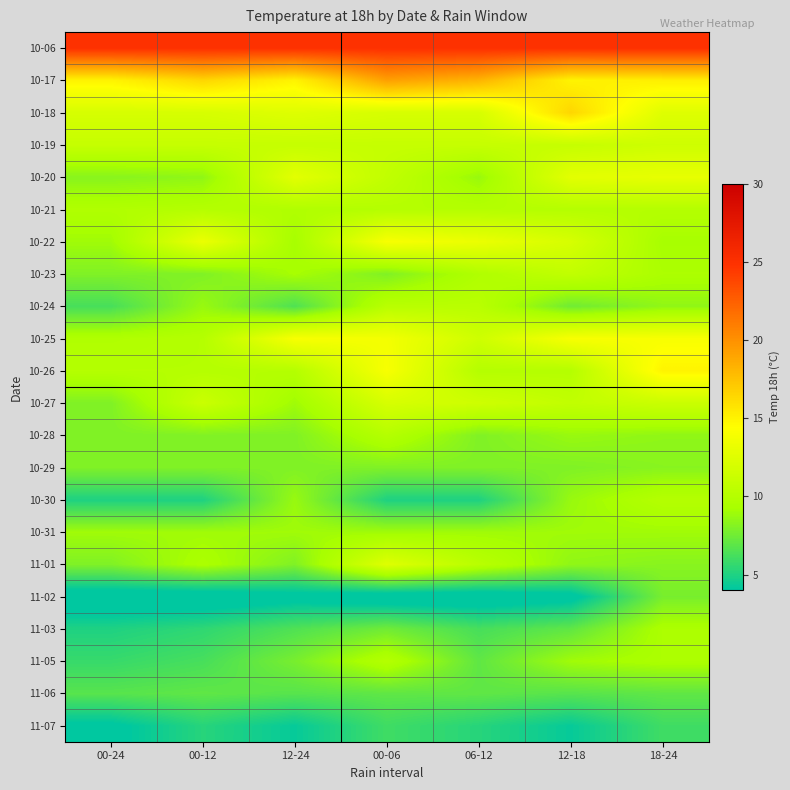

Reading left to right, transcribe all the data shown in this chart.

10-06: 00-24=25.0	00-12=25.0	12-24=25.0	00-06=25.0	06-12=25.0	12-18=25.0	18-24=25.0
10-17: 00-24=15.0	00-12=16.5	12-24=15.0	00-06=19.2	06-12=18.2	12-18=15.0	18-24=15.2
10-18: 00-24=12.0	00-12=12.0	12-24=12.5	00-06=12.0	06-12=12.0	12-18=16.5	18-24=12.5
10-19: 00-24=11.0	00-12=11.0	12-24=11.0	00-06=11.0	06-12=11.0	12-18=11.0	18-24=11.5
10-20: 00-24=8.2	00-12=8.5	12-24=12.8	00-06=10.8	06-12=8.8	12-18=12.8	18-24=13.0
10-21: 00-24=9.8	00-12=10.0	12-24=9.8	00-06=10.0	06-12=10.0	12-18=10.0	18-24=10.0
10-22: 00-24=9.0	00-12=13.2	12-24=9.2	00-06=14.0	06-12=13.2	12-18=12.0	18-24=9.2
10-23: 00-24=8.0	00-12=8.0	12-24=9.2	00-06=8.0	06-12=9.8	12-18=10.8	18-24=9.5
10-24: 00-24=6.2	00-12=8.8	12-24=6.5	00-06=10.2	06-12=10.2	12-18=7.5	18-24=8.5
10-25: 00-24=9.8	00-12=10.0	12-24=14.0	00-06=13.8	06-12=11.5	12-18=14.0	18-24=14.0
10-26: 00-24=10.0	00-12=10.0	12-24=10.0	00-06=14.0	06-12=10.0	12-18=10.0	18-24=15.0
10-27: 00-24=8.0	00-12=11.2	12-24=9.0	00-06=12.0	06-12=11.5	12-18=10.8	18-24=11.2
10-28: 00-24=8.0	00-12=8.0	12-24=8.0	00-06=10.0	06-12=8.0	12-18=8.8	18-24=8.5
10-29: 00-24=8.0	00-12=8.0	12-24=8.0	00-06=8.0	06-12=8.0	12-18=8.0	18-24=8.2
10-30: 00-24=5.0	00-12=5.0	12-24=8.8	00-06=5.0	06-12=5.0	12-18=8.8	18-24=10.0
10-31: 00-24=9.0	00-12=9.0	12-24=9.0	00-06=9.0	06-12=9.0	12-18=9.0	18-24=9.0
11-01: 00-24=8.0	00-12=9.5	12-24=8.0	00-06=12.5	06-12=10.2	12-18=8.5	18-24=8.2
11-02: 00-24=3.0	00-12=3.0	12-24=3.5	00-06=3.0	06-12=3.0	12-18=3.5	18-24=7.8
11-03: 00-24=5.0	00-12=5.5	12-24=6.5	00-06=7.5	06-12=6.2	12-18=7.0	18-24=9.5
11-05: 00-24=5.8	00-12=6.2	12-24=7.8	00-06=10.0	06-12=7.0	12-18=9.0	18-24=9.5
11-06: 00-24=6.8	00-12=7.0	12-24=6.8	00-06=7.0	06-12=7.0	12-18=6.8	18-24=7.0
11-07: 00-24=3.8	00-12=5.2	12-24=4.2	00-06=6.0	06-12=5.2	12-18=4.2	18-24=6.0